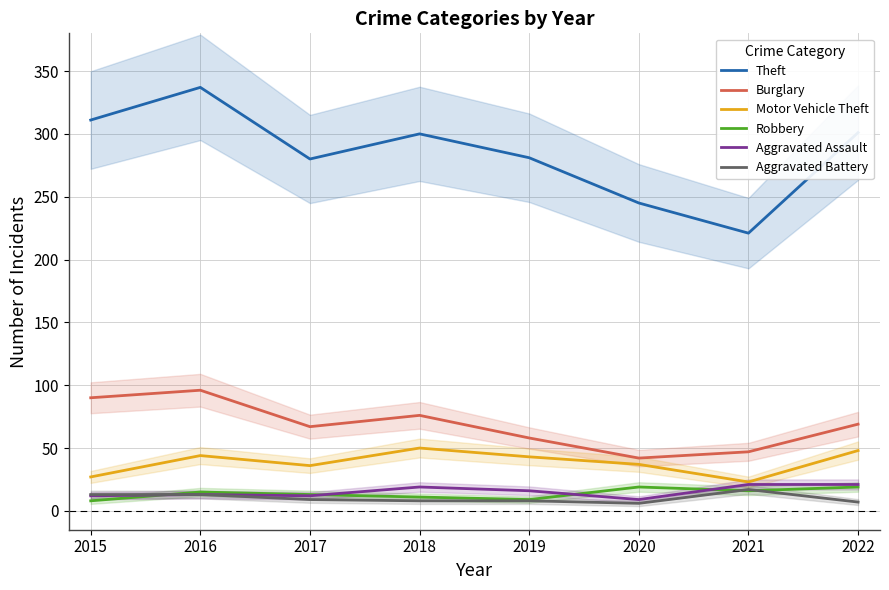

What is the spread (max minus min) of values at 2015?

303